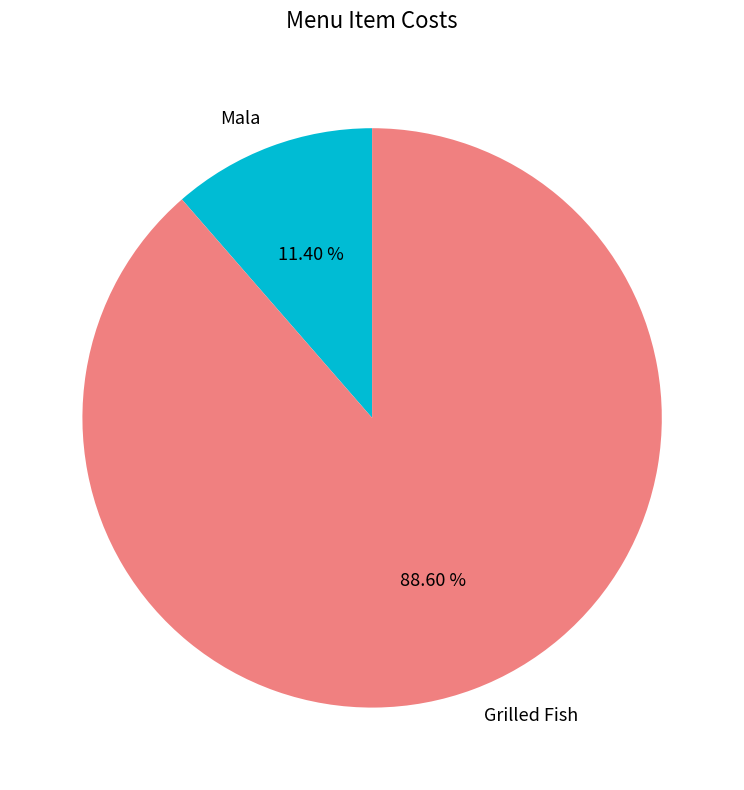

How many segments does this pie chart have?

2